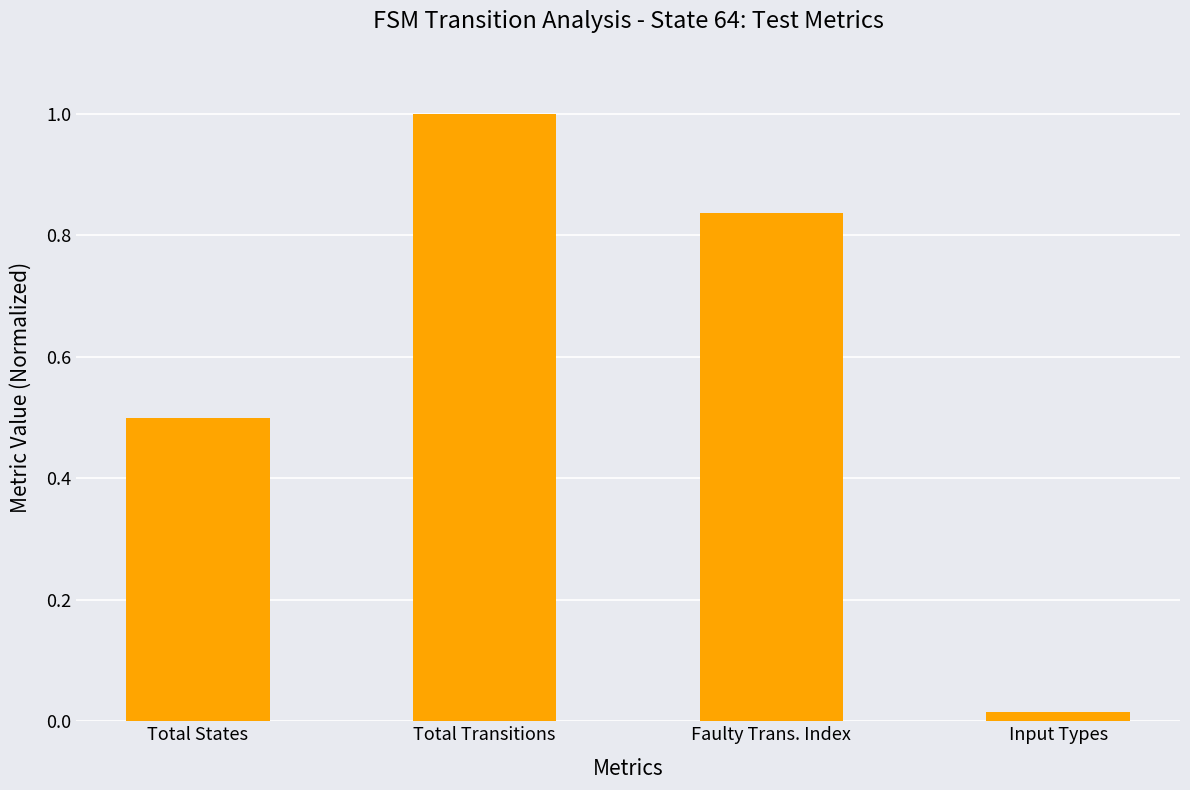

The value at Total States is 0.5. True or false?

True